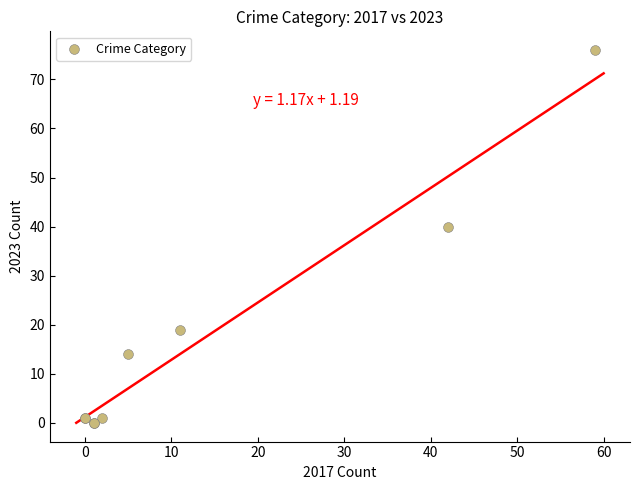

What Y value in the scatter plot is closest to 38?

40